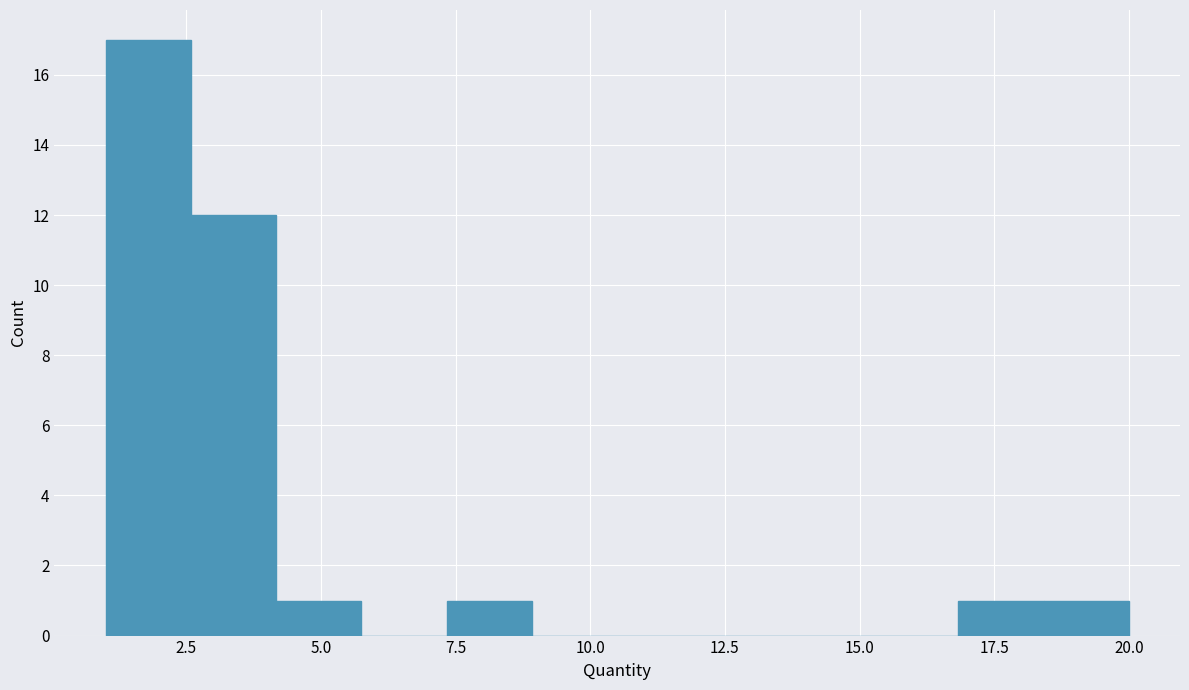

Read against the x-axis, roughly where is the centre of the tallest bar?

2.0